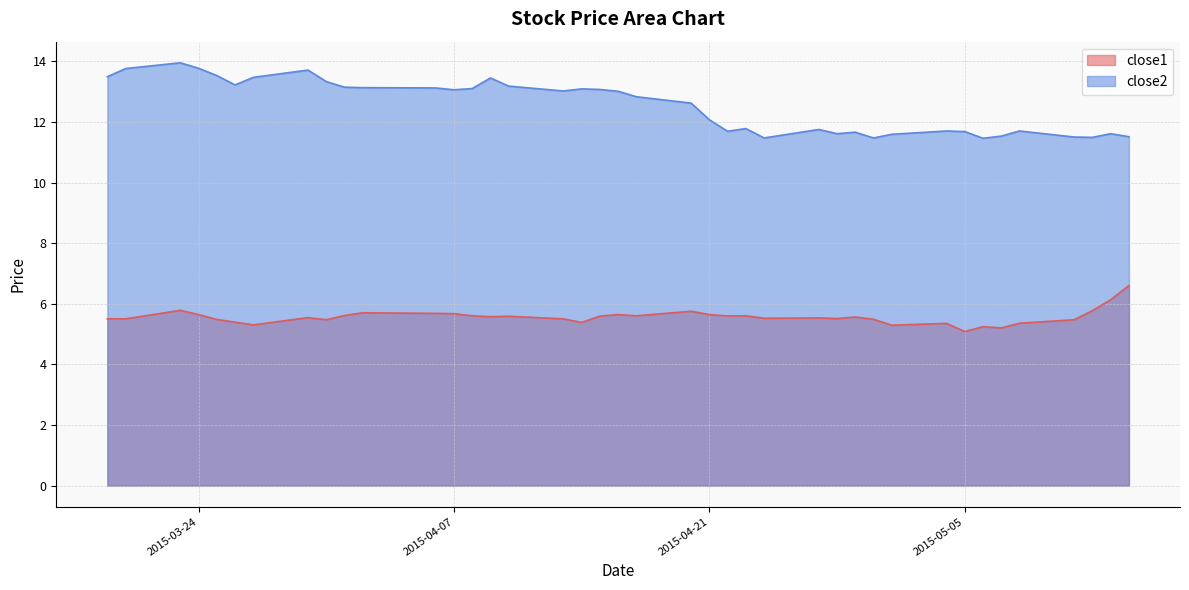

Which series has the largest total across all categories?

close2